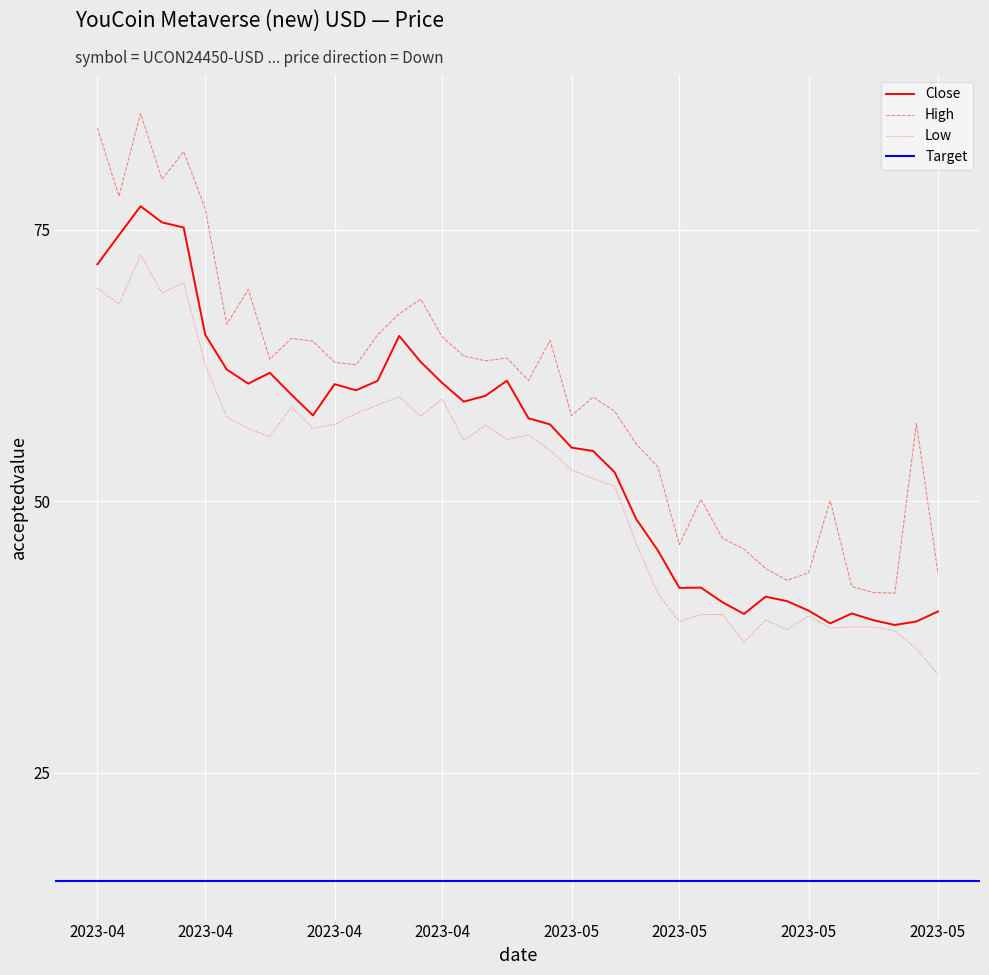

What is the average value of the Low series?

51.7